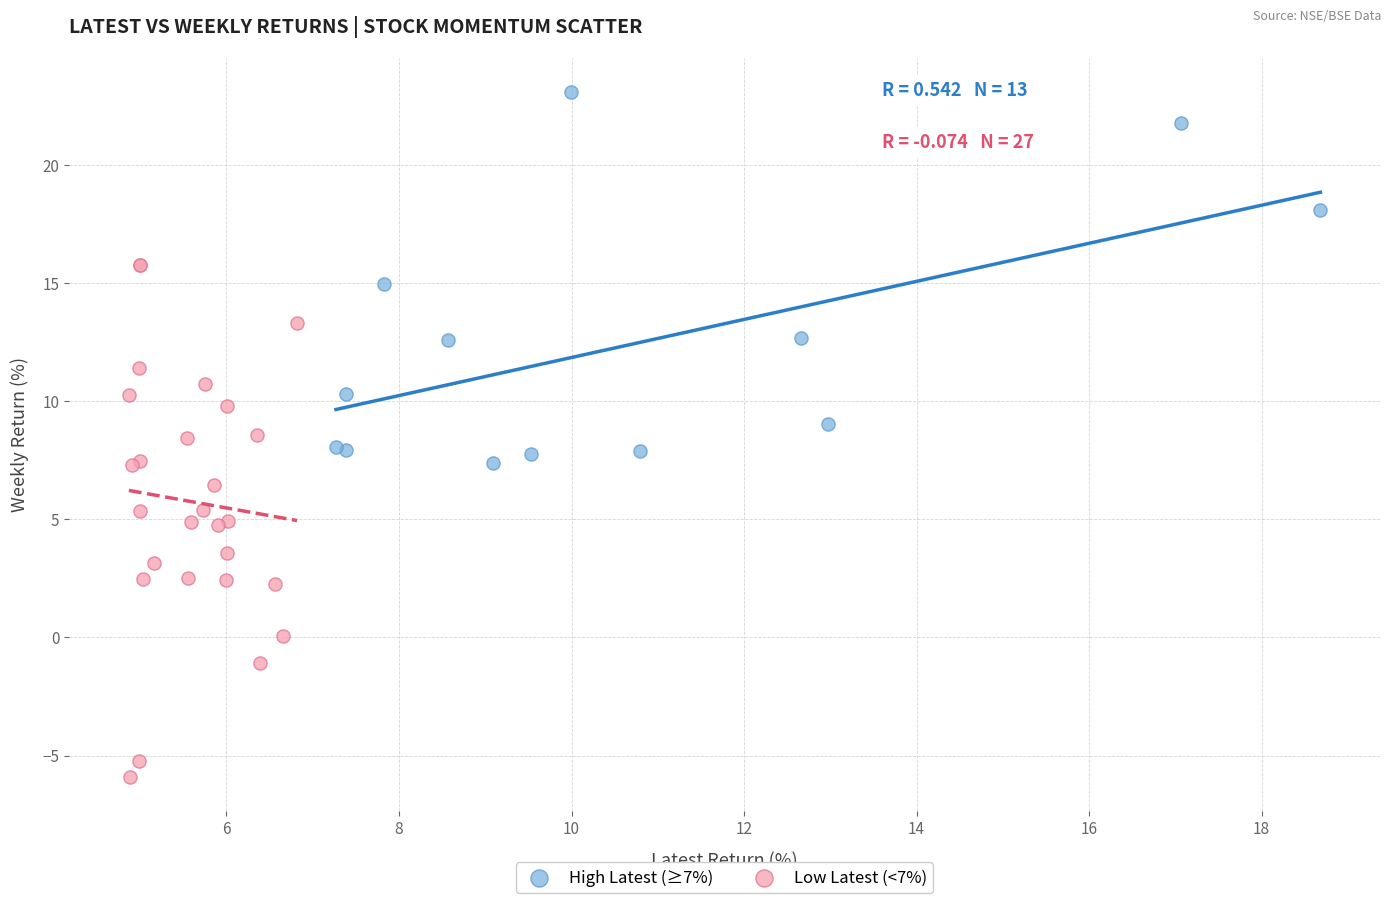

Which series reaches the minimum Y coordinate?

Low Latest (<7%)